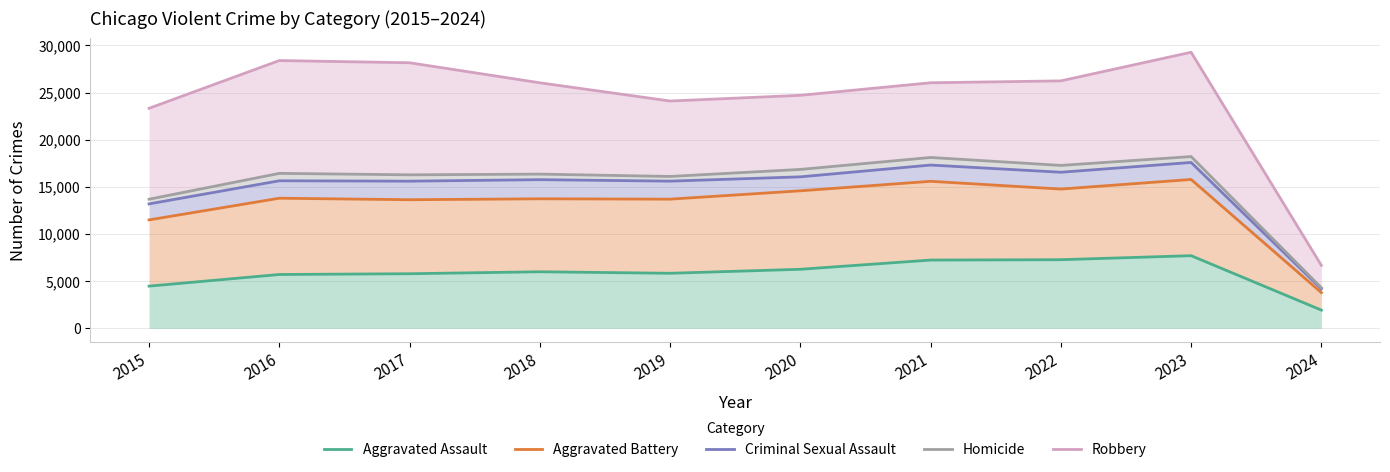

What is the smallest value displayed?

1936